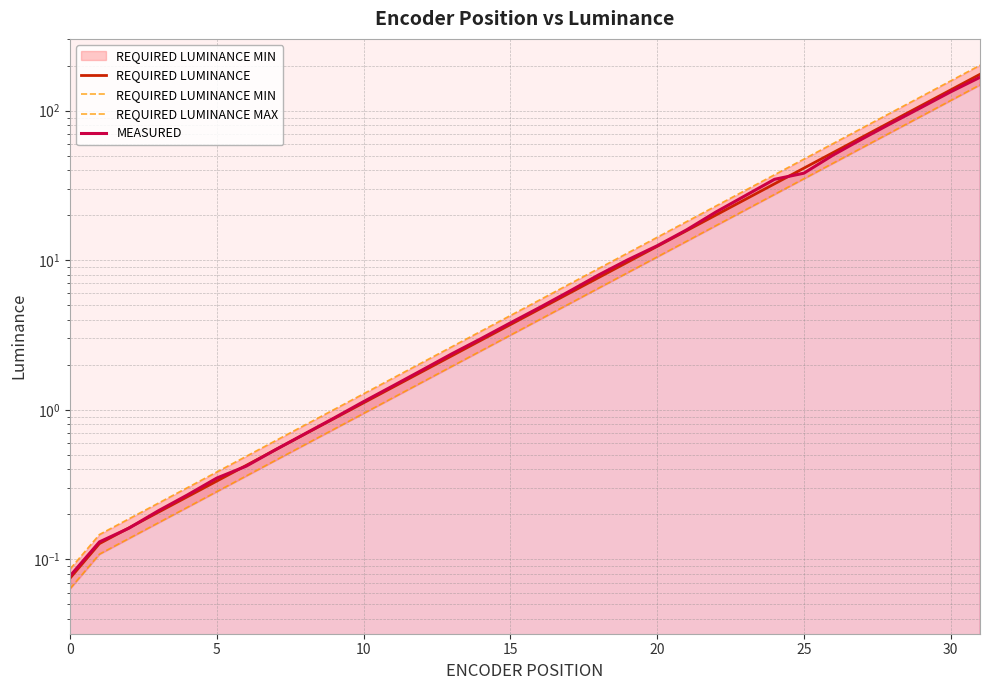

What are all the series names shown in the legend?

REQUIRED LUMINANCE, REQUIRED LUMINANCE MIN, REQUIRED LUMINANCE MAX, MEASURED